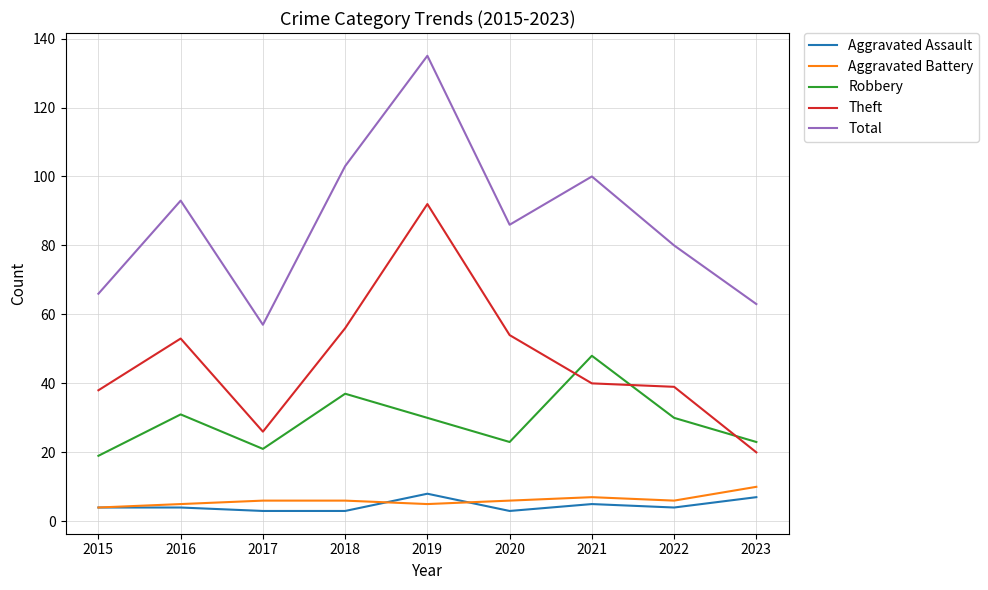

What is the spread (max minus min) of values at 2019?

130